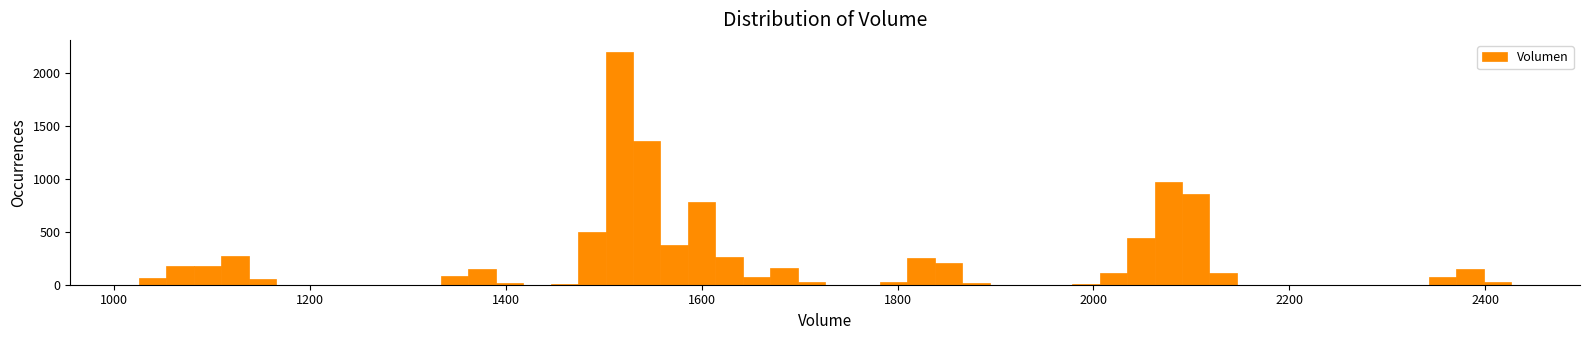

Read against the x-axis, roughly where is the centre of the tallest bar?

1520